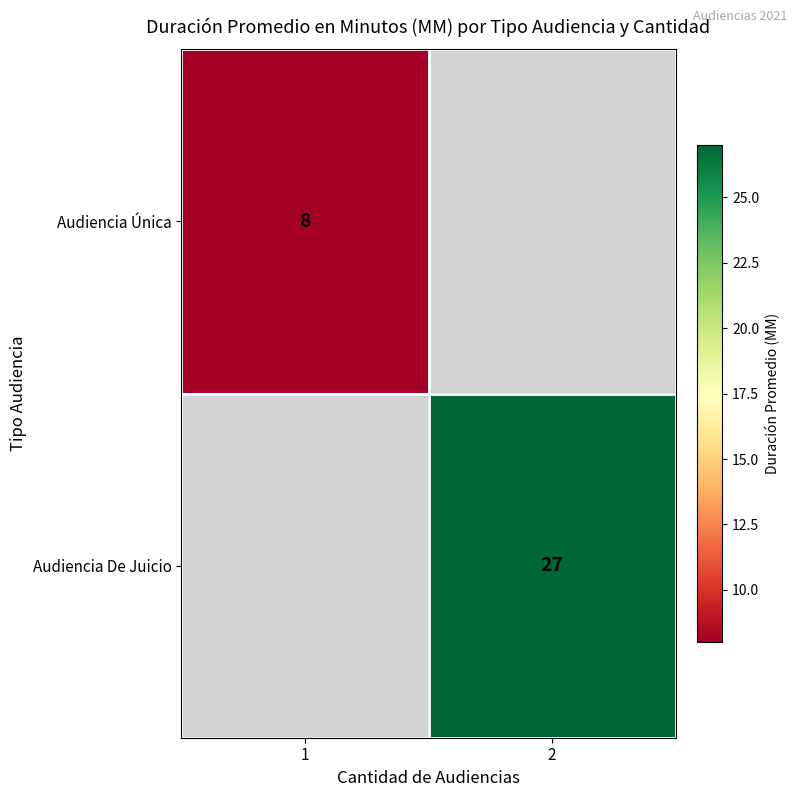

Count the number of categories in the chart.

2